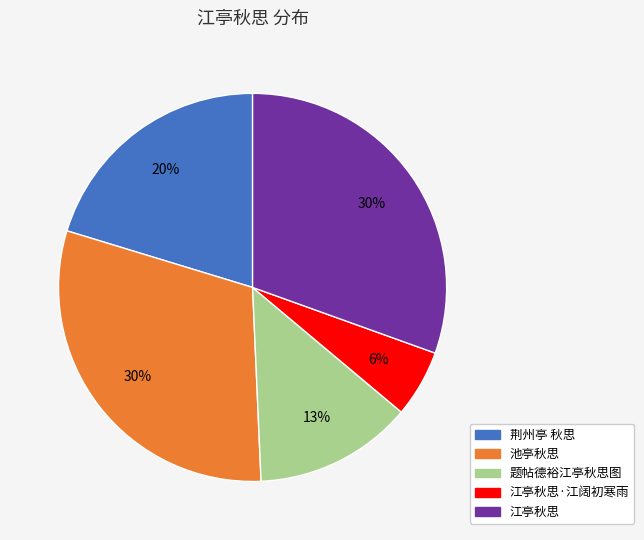

To the nearest percent, what is the combined percentage of 池亭秋思 and 江亭秋思?

61%